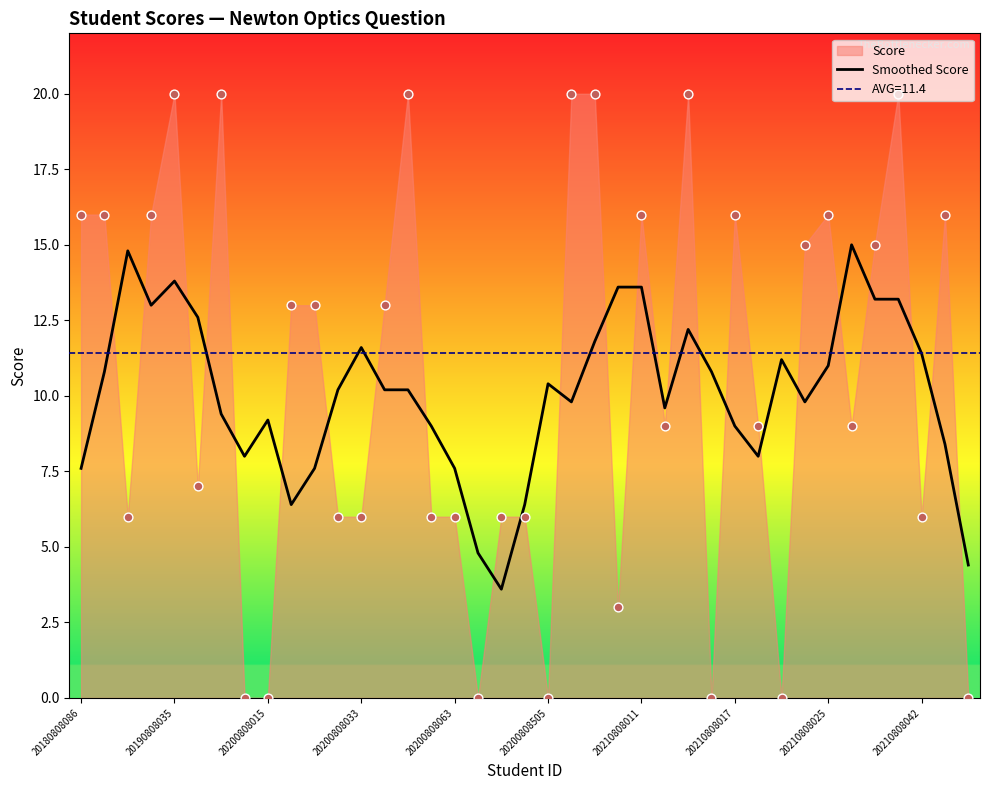

What is the maximum value for Smoothed Score?

15.0